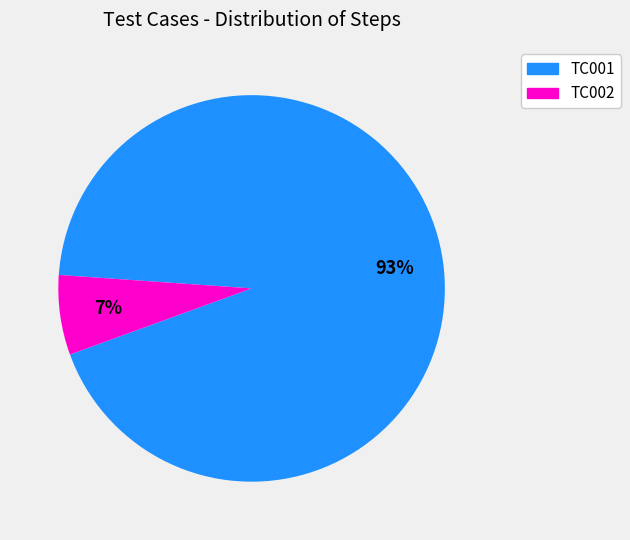

To the nearest percent, what portion does TC001 represent?

93%